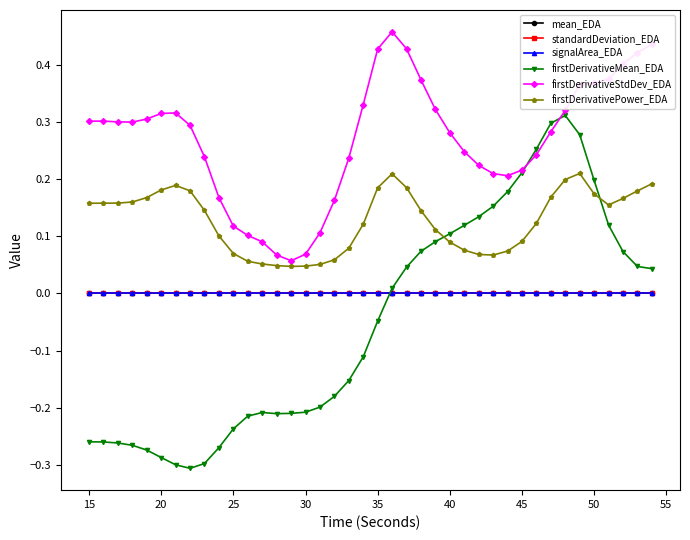

Which series has the largest total across all categories?

firstDerivativeStdDev_EDA